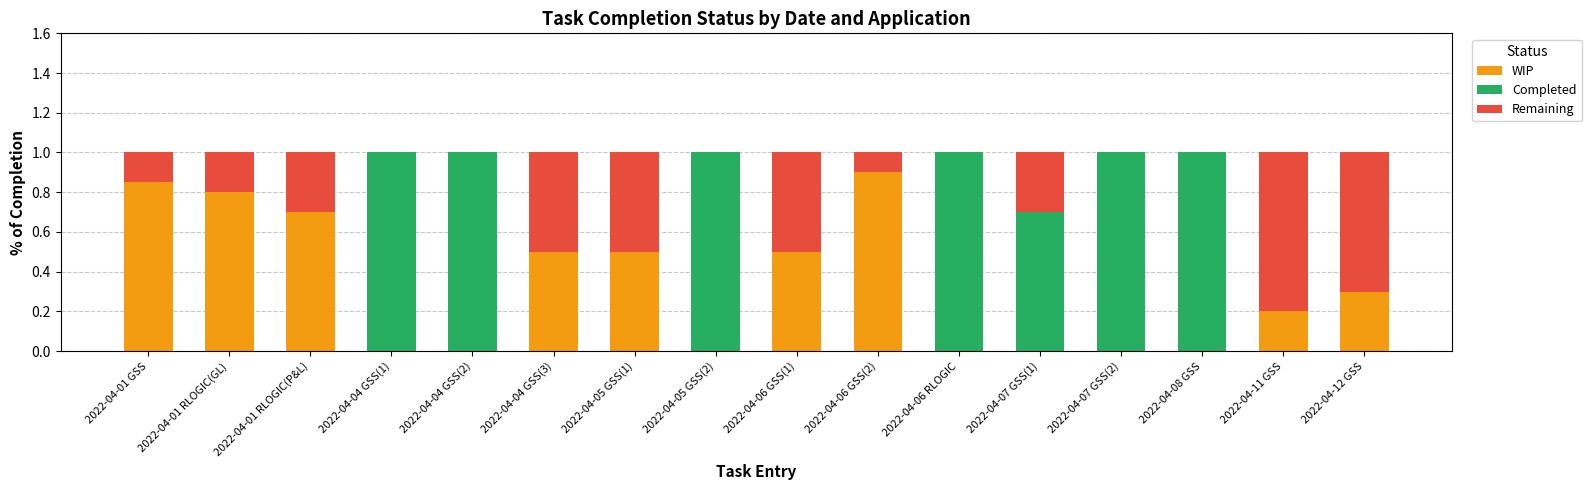

What is the total value across all series at 2022-04-04 GSS(1)?

1.0